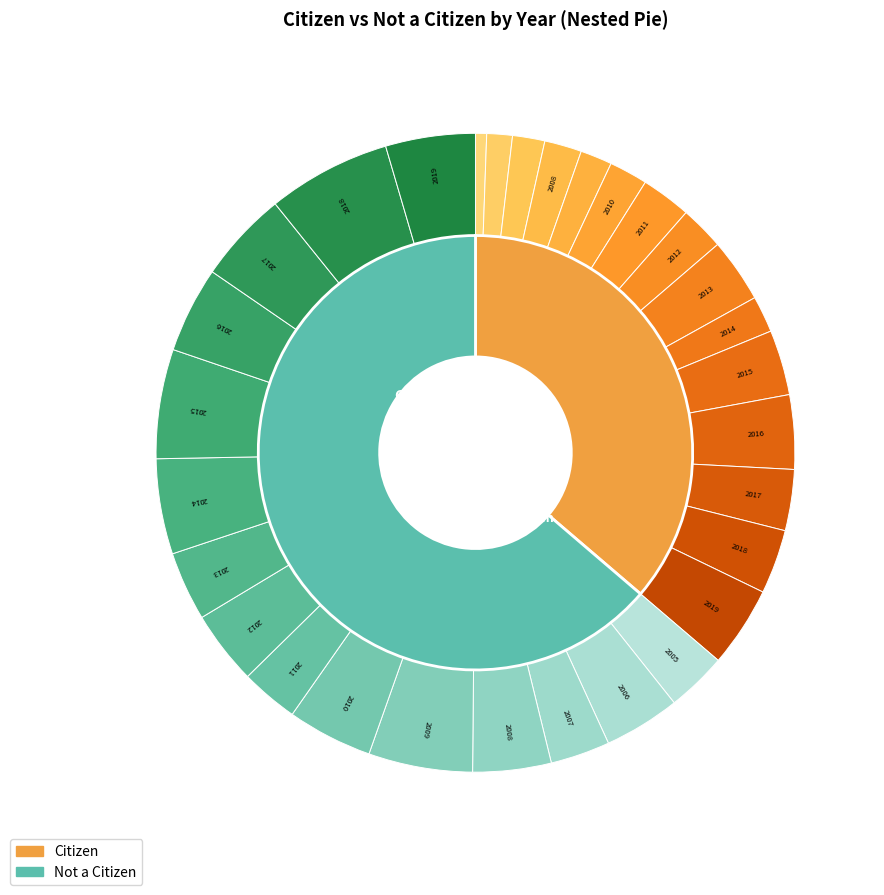

Count the number of slices in the pie.

15